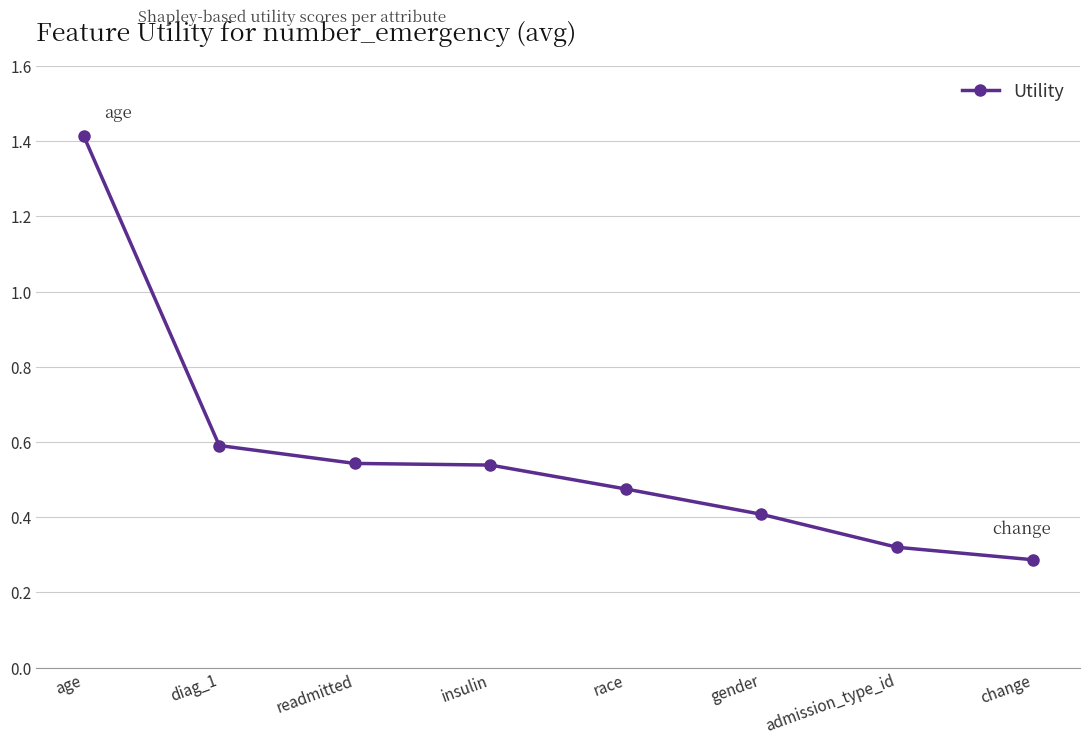

What is the label of the 6th point from the left?

gender